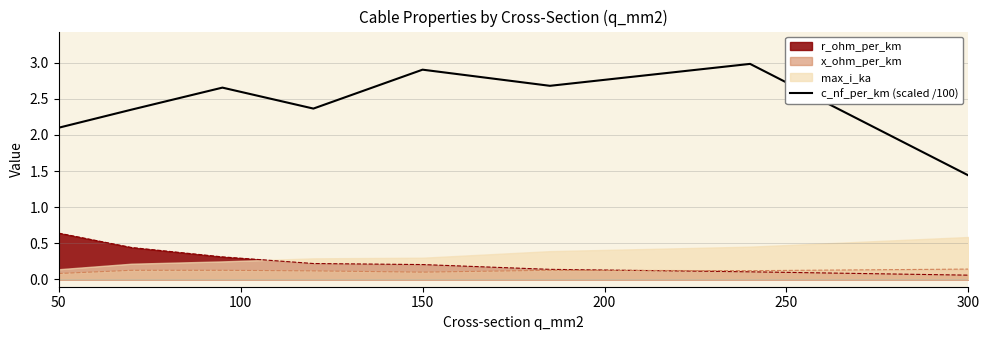

What is the greatest value displayed?

3.0